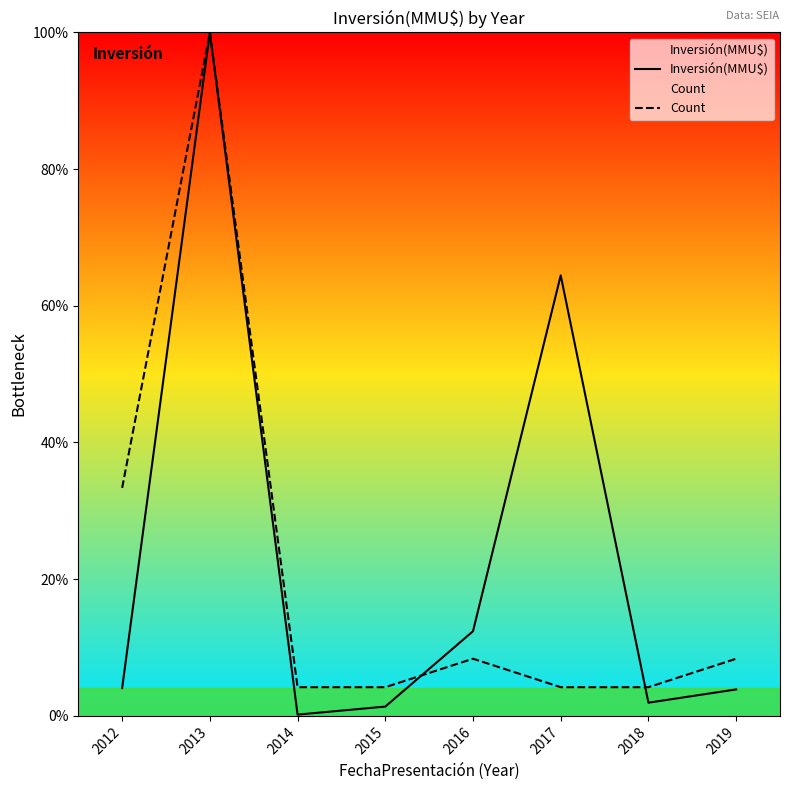

What is the average value of the Inversión(MMU$) series?

23.5